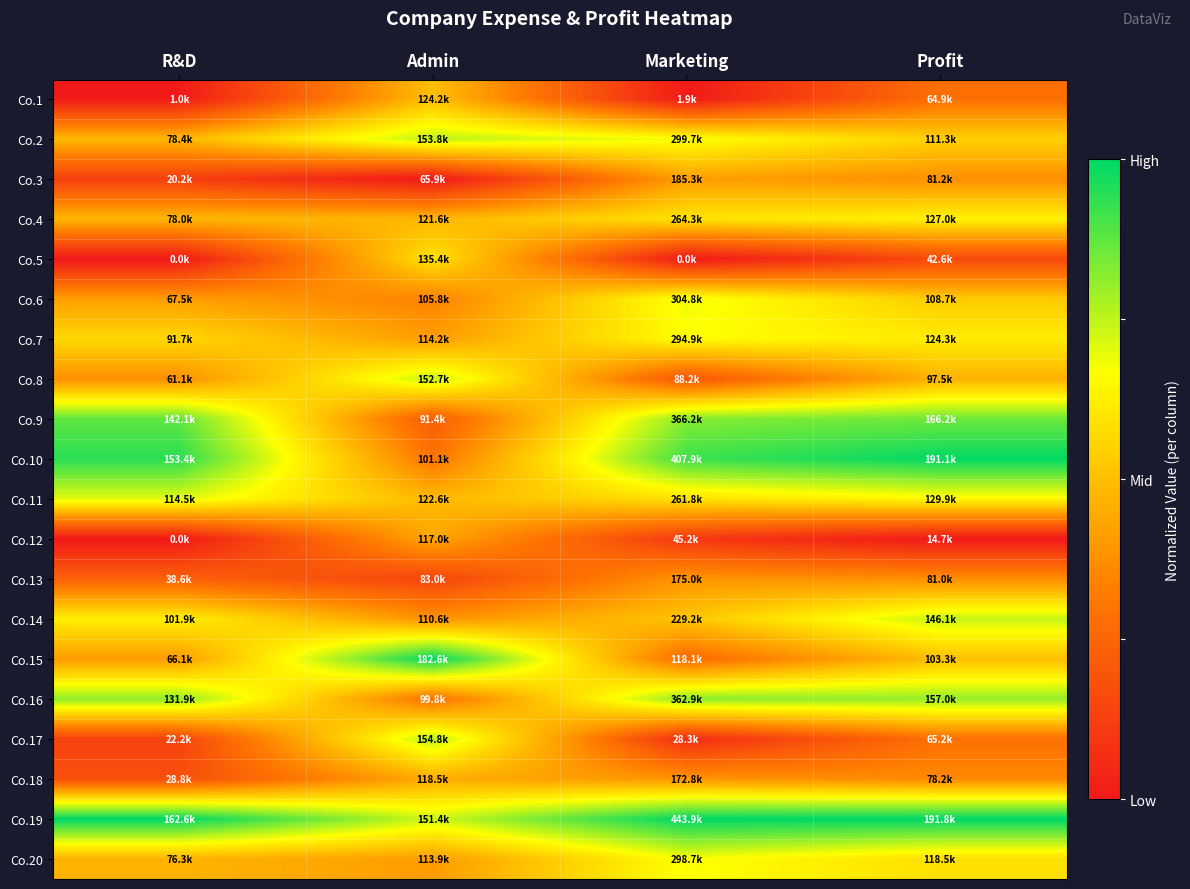

Reading right to left, extract all data points from this chart.

Co.1: Profit=0.3	Marketing=0.0	Admin=0.5	R&D=0.0
Co.2: Profit=0.5	Marketing=0.7	Admin=0.8	R&D=0.5
Co.3: Profit=0.4	Marketing=0.4	Admin=0.0	R&D=0.1
Co.4: Profit=0.6	Marketing=0.6	Admin=0.5	R&D=0.5
Co.5: Profit=0.2	Marketing=0.0	Admin=0.6	R&D=0.0
Co.6: Profit=0.5	Marketing=0.7	Admin=0.3	R&D=0.4
Co.7: Profit=0.6	Marketing=0.7	Admin=0.4	R&D=0.6
Co.8: Profit=0.5	Marketing=0.2	Admin=0.7	R&D=0.4
Co.9: Profit=0.9	Marketing=0.8	Admin=0.2	R&D=0.9
Co.10: Profit=1.0	Marketing=0.9	Admin=0.3	R&D=0.9
Co.11: Profit=0.7	Marketing=0.6	Admin=0.5	R&D=0.7
Co.12: Profit=0.0	Marketing=0.1	Admin=0.4	R&D=0.0
Co.13: Profit=0.4	Marketing=0.4	Admin=0.1	R&D=0.2
Co.14: Profit=0.7	Marketing=0.5	Admin=0.4	R&D=0.6
Co.15: Profit=0.5	Marketing=0.3	Admin=1.0	R&D=0.4
Co.16: Profit=0.8	Marketing=0.8	Admin=0.3	R&D=0.8
Co.17: Profit=0.3	Marketing=0.1	Admin=0.8	R&D=0.1
Co.18: Profit=0.4	Marketing=0.4	Admin=0.5	R&D=0.2
Co.19: Profit=1.0	Marketing=1.0	Admin=0.7	R&D=1.0
Co.20: Profit=0.6	Marketing=0.7	Admin=0.4	R&D=0.5